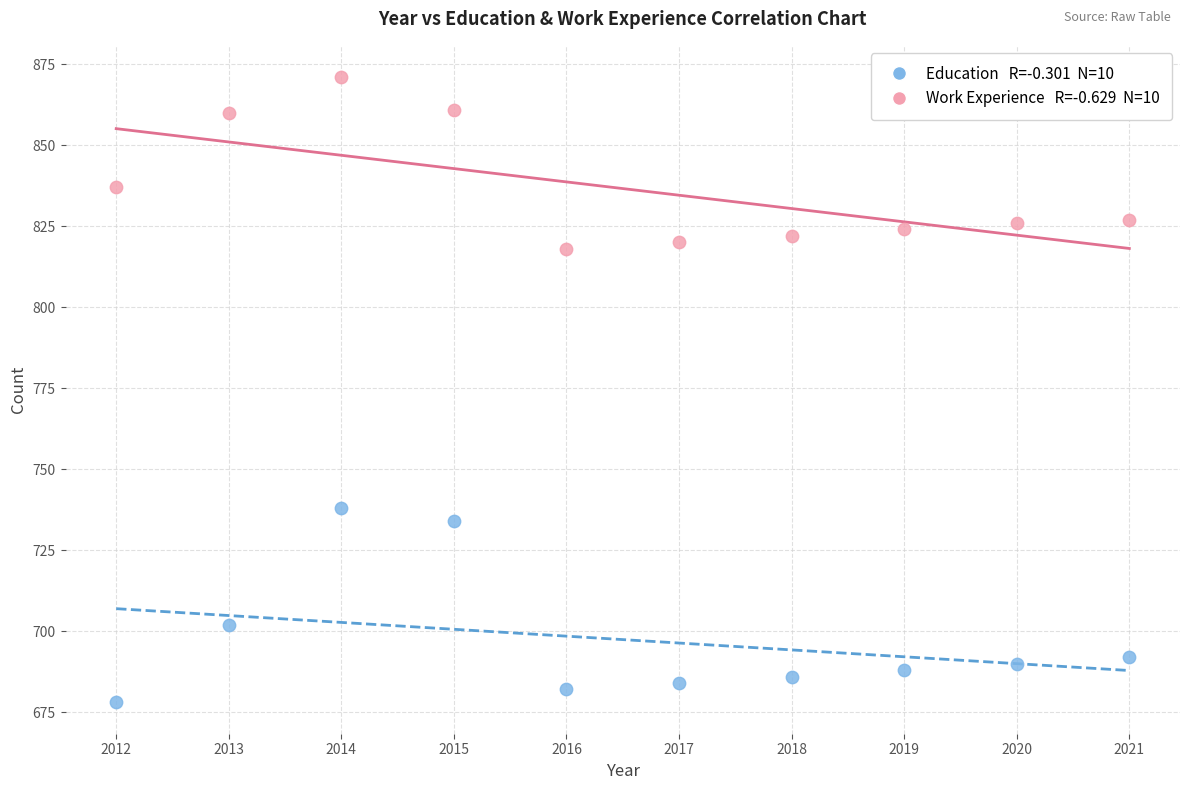

Across all series, what Y value is closest to 774?

738